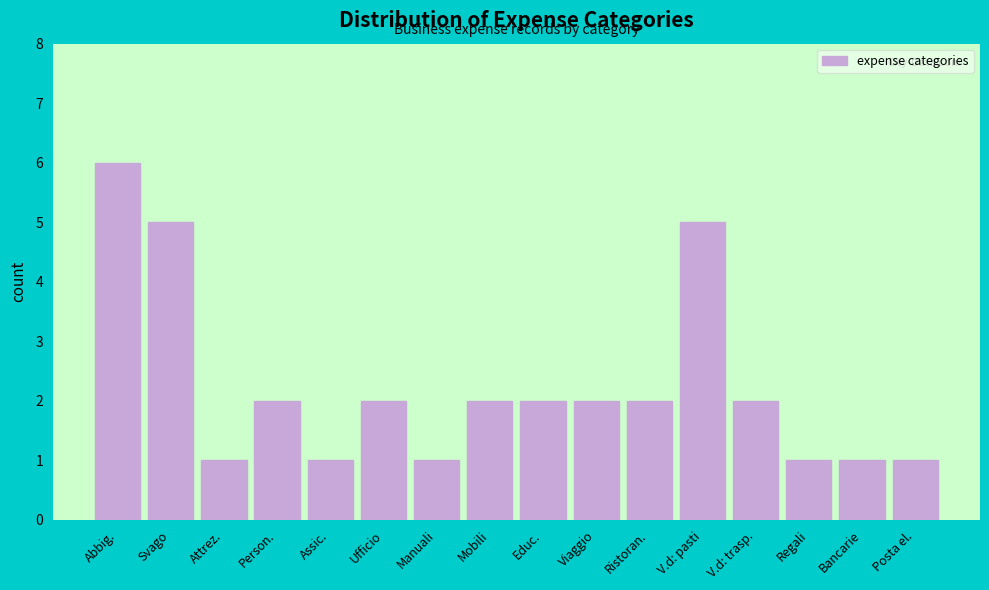

Reading left to right, what are all the values shown in this chart?

Abbig.=6	Svago=5	Attrez.=1	Person.=2	Assic.=1	Ufficio=2	Manuali=1	Mobili=2	Educ.=2	Viaggio=2	Ristoran.=2	V.d: pasti=5	V.d: trasp.=2	Regali=1	Bancarie=1	Posta el.=1